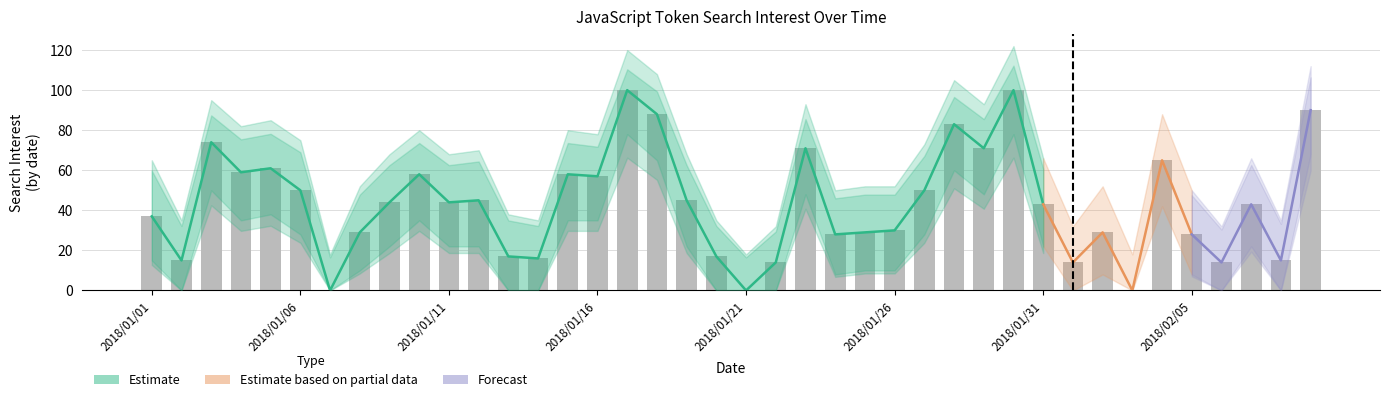

What is the label of the 1st bar from the left?

2018/01/01